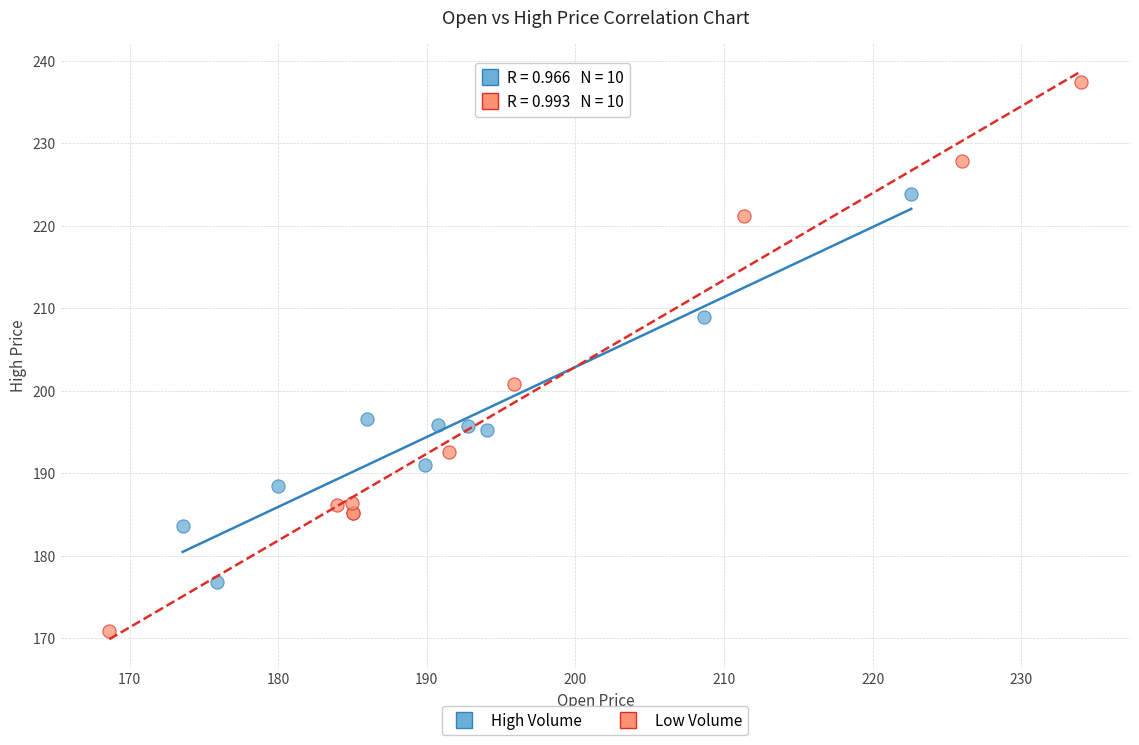

Which series contains the lowest Y value?

Low Volume